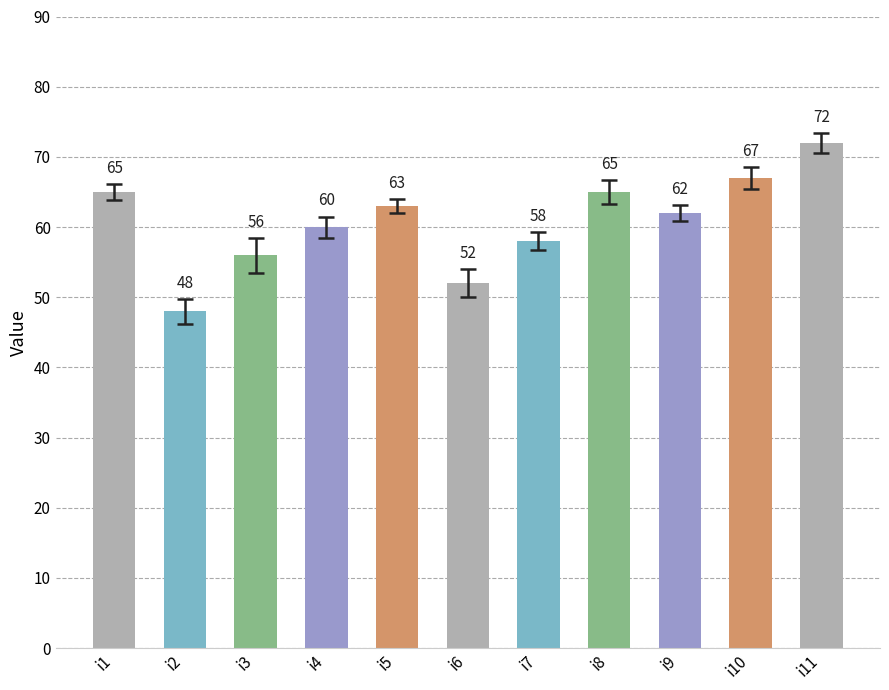

Approximately how many times larger is the value at i3 compared to i7?

1.0